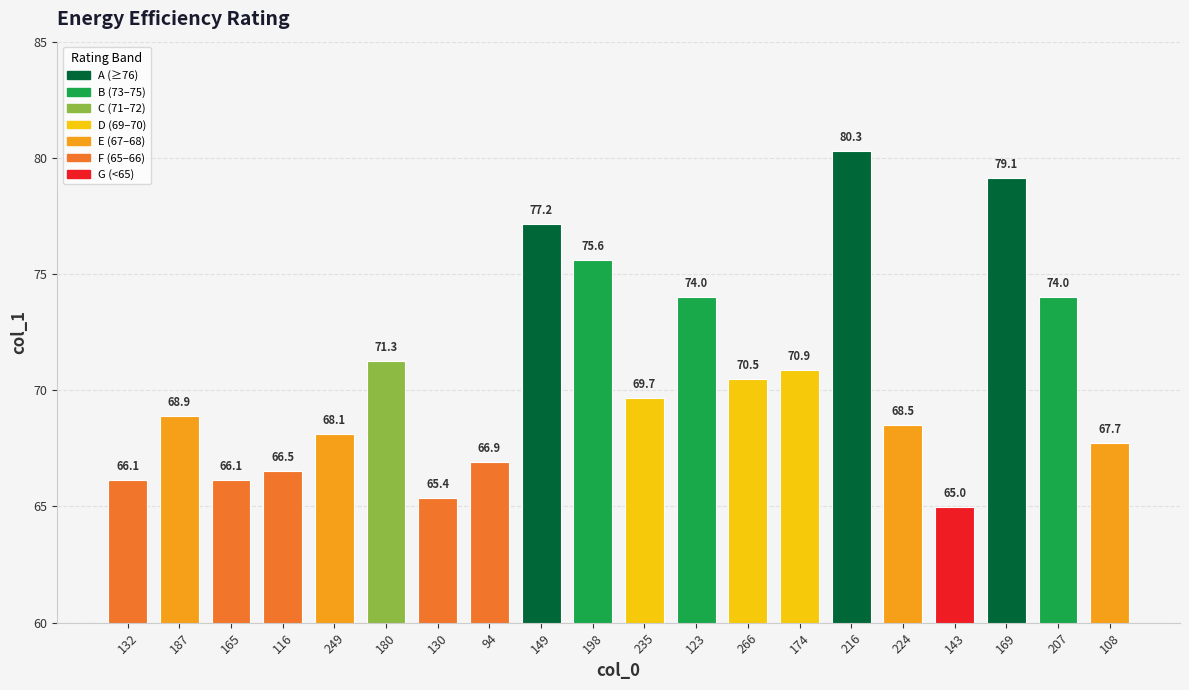

What is the ratio of the value at 143 to the value at 216?

0.8